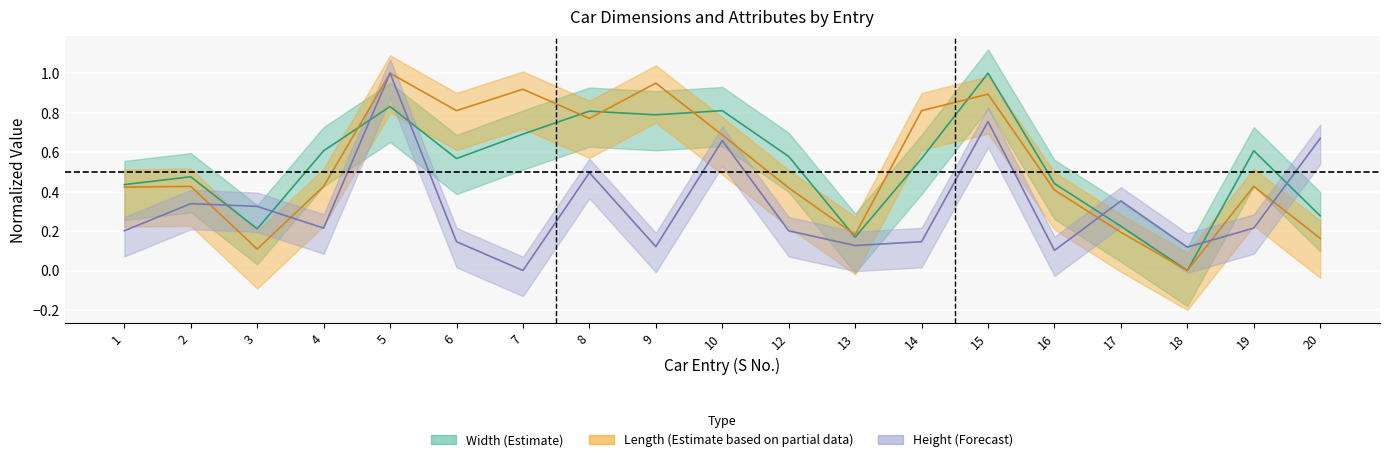

What is the maximum value for Height?

1.0